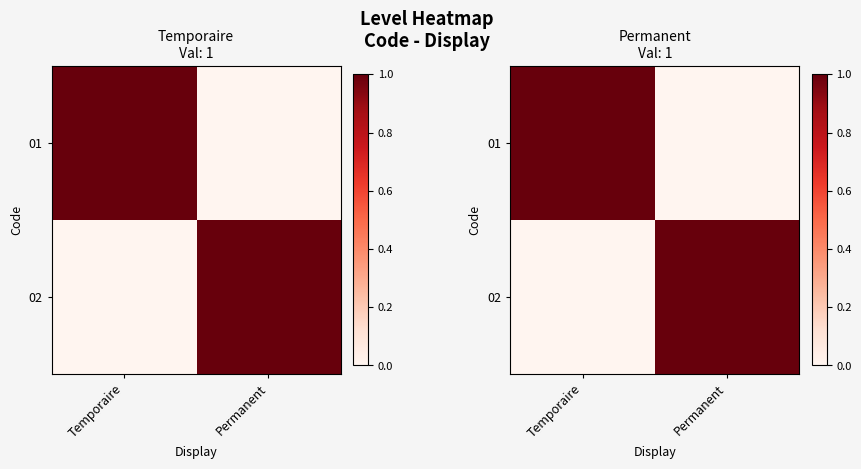

What is the maximum value shown in the chart?

1